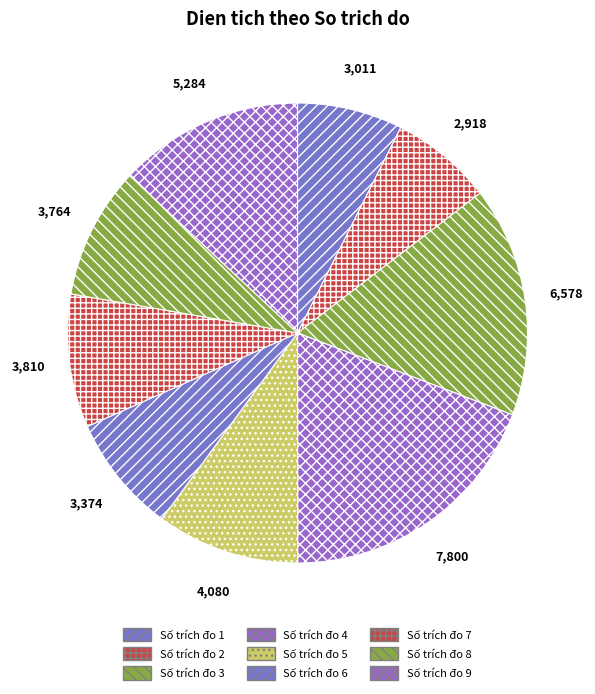

Count the number of slices in the pie.

9